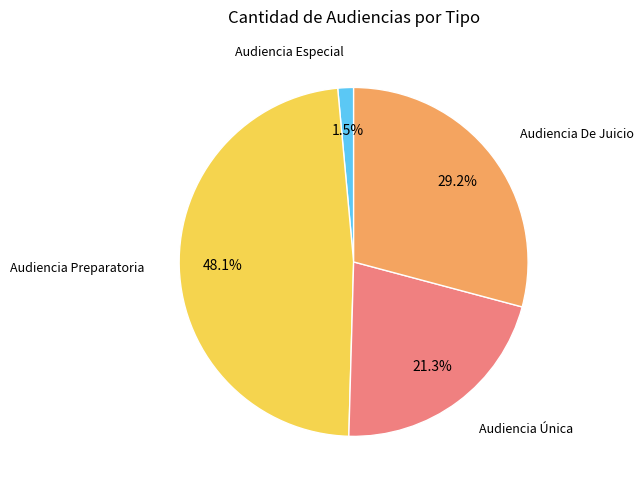

Does any single category account for the majority?

No